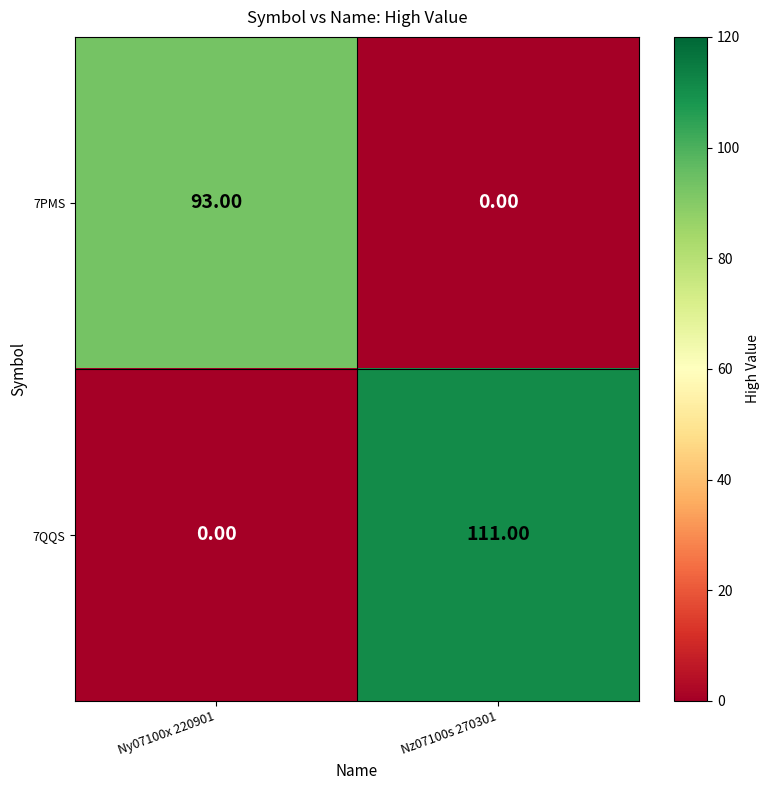

What is the difference between the highest and lowest values at Ny07100x 220901?

93